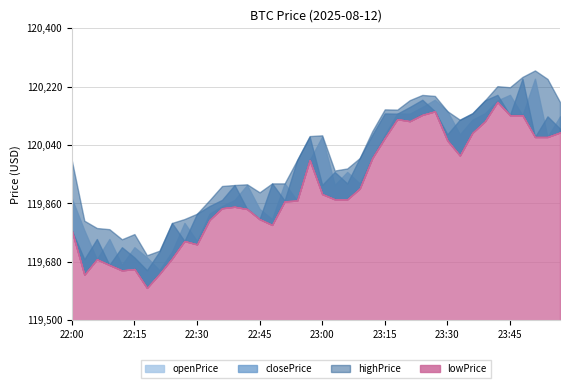

What is the label of the 25th point from the left?

23:12